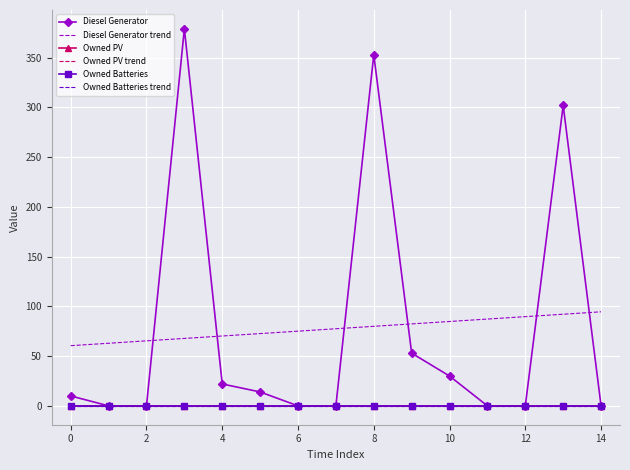

Reading left to right, what are all the values shown in this chart?

Diesel Generator: 10.0	0.0	0.0	379.0	22.0	14.0	0.0	0.0	353.0	53.0	30.0	0.0	0.0	302.0	0.0
Diesel Generator trend: 60.5	62.9	65.4	67.8	70.2	72.7	75.1	77.5	80.0	82.4	84.8	87.3	89.7	92.1	94.6
Owned PV: 0.0	0.0	0.0	0.0	0.0	0.0	0.0	0.0	0.0	0.0	0.0	0.0	0.0	0.0	0.0
Owned PV trend: 0.0	0.0	0.0	0.0	0.0	0.0	0.0	0.0	0.0	0.0	0.0	0.0	0.0	0.0	0.0
Owned Batteries: 0.0	0.0	0.0	0.0	0.0	0.0	0.0	0.0	0.0	0.0	0.0	0.0	0.0	0.0	0.0
Owned Batteries trend: 0.0	0.0	0.0	0.0	0.0	0.0	0.0	0.0	0.0	0.0	0.0	0.0	0.0	0.0	0.0